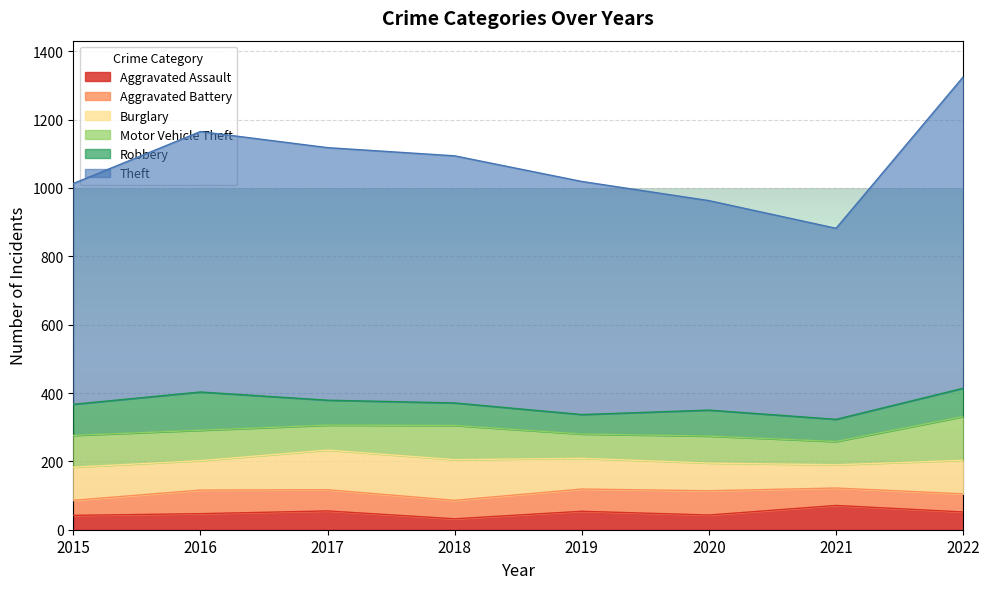

What is the average value of the Theft series?

704